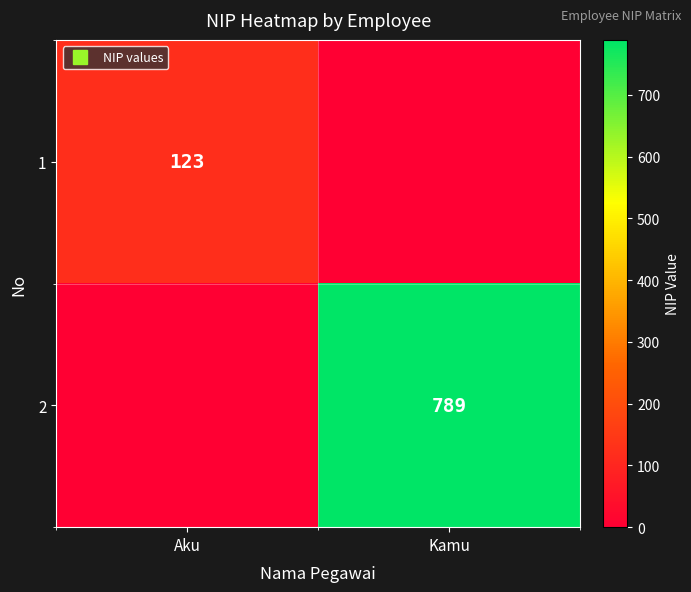

The value of 2 at Aku is 0. True or false?

True